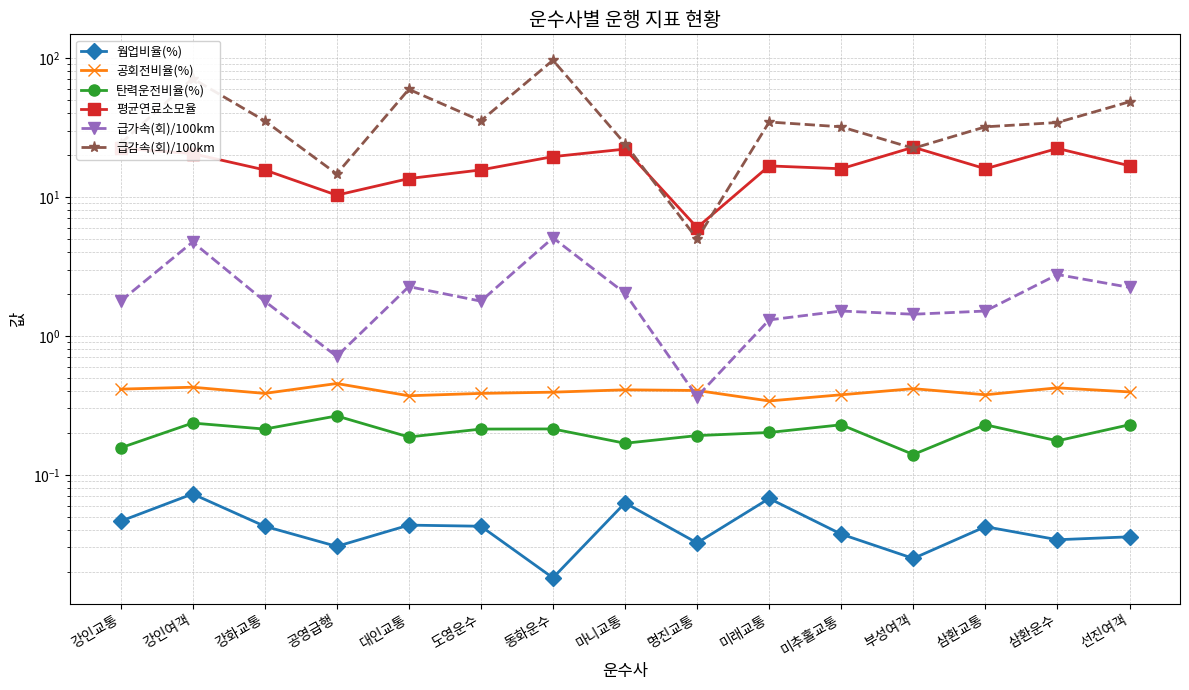

What is the difference between the highest and lowest values at 미추홀교통?

31.9